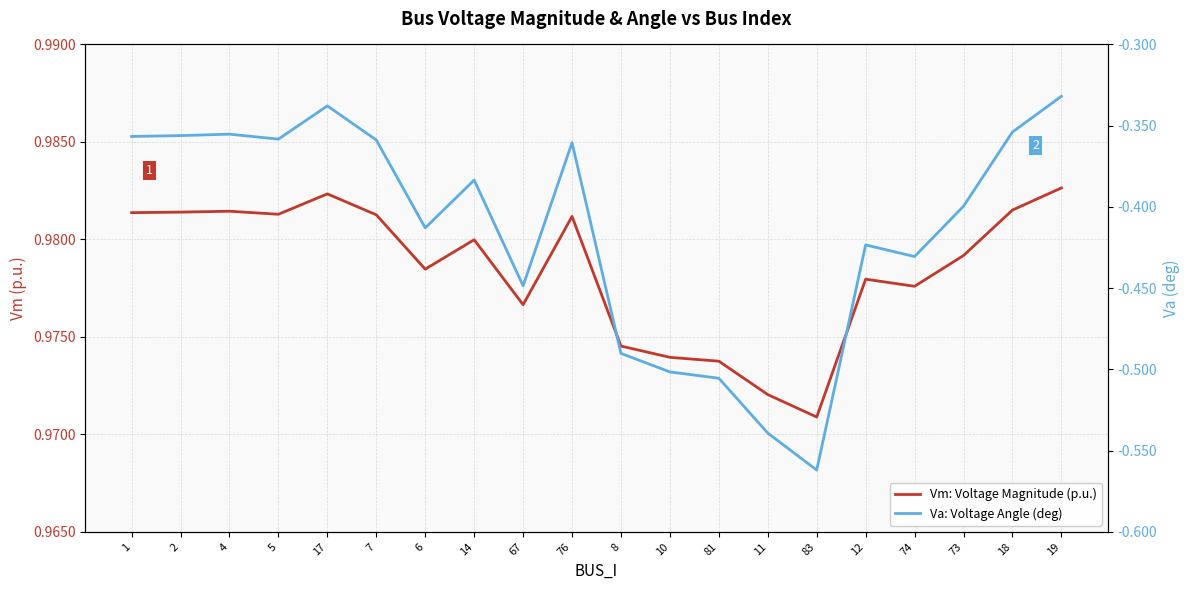

At how many categories does at least one series exceed 0?

20